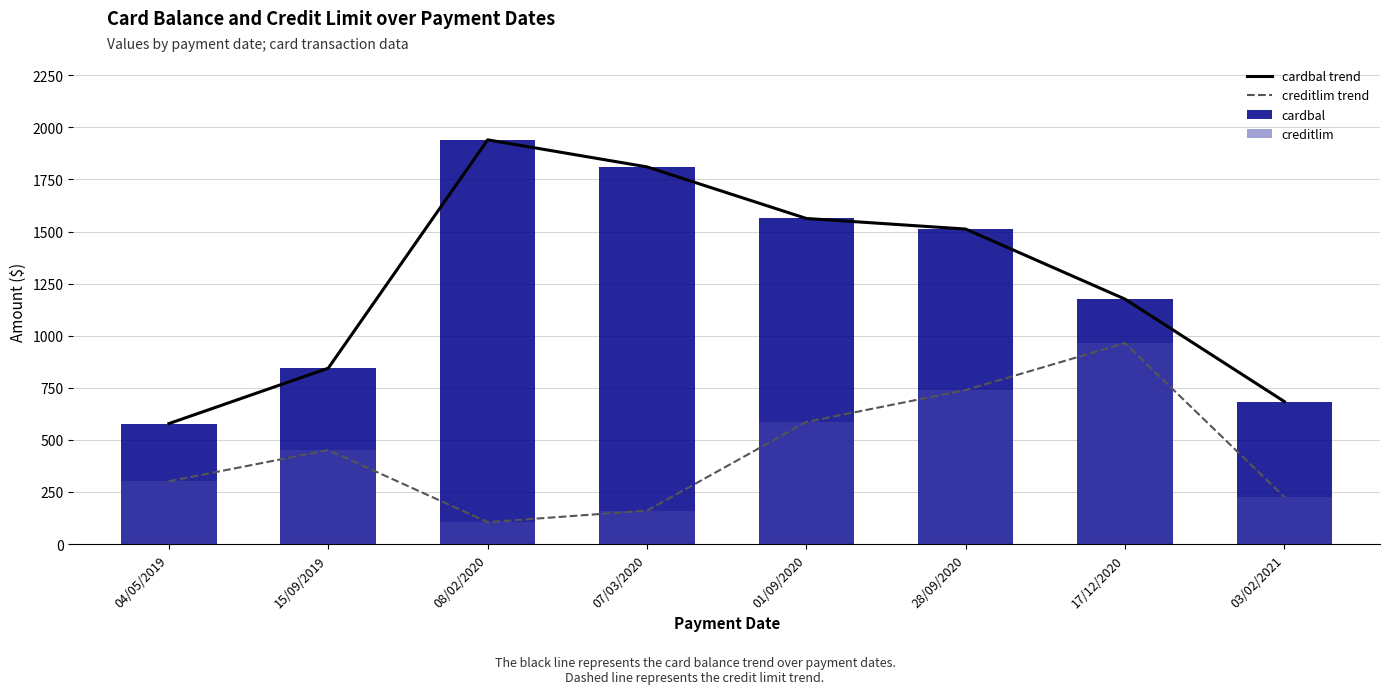

True or false: cardbal has a value of 403.2 at 04/05/2019.

False